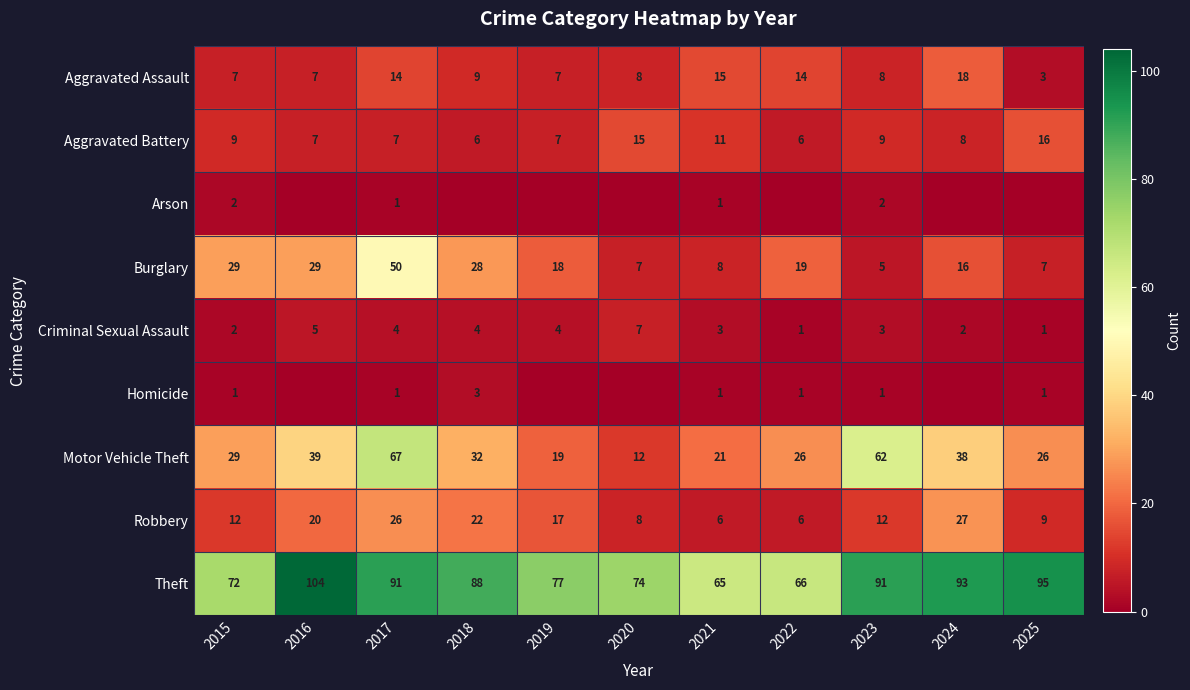

Is the value of Burglary at 2022 greater than the value of Motor Vehicle Theft at 2021?

No